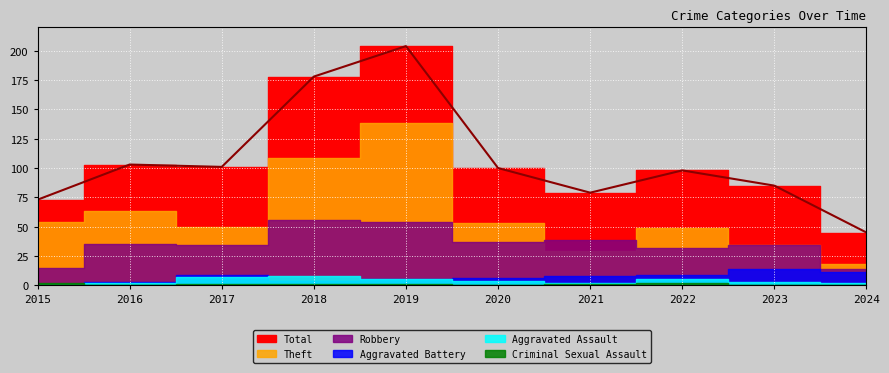

Is the value of Aggravated Assault at 2019 greater than the value of Criminal Sexual Assault at 2019?

Yes